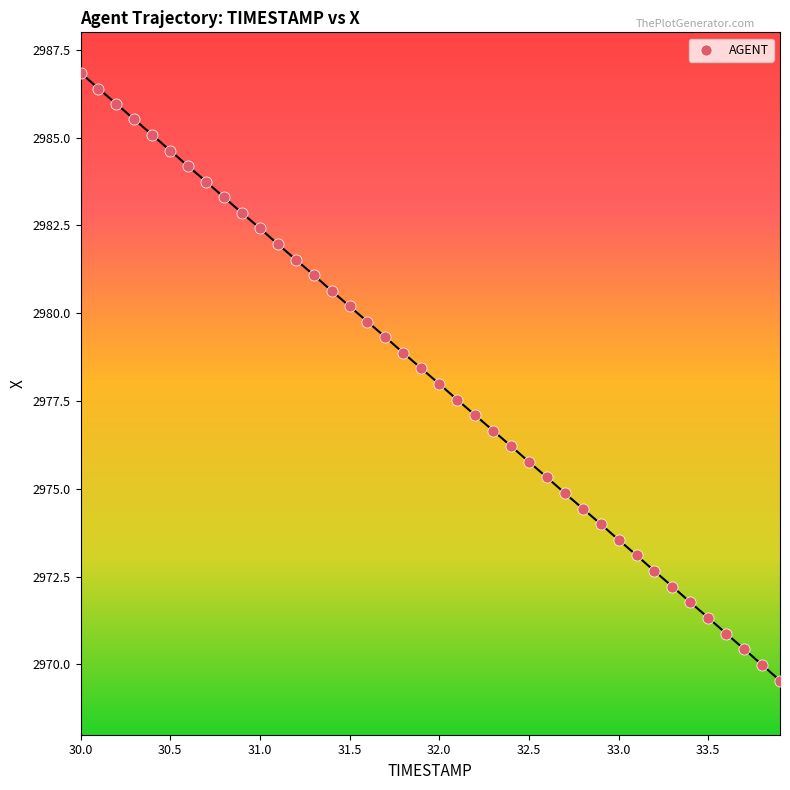

What is the range of X values (max minus min)?

3.9